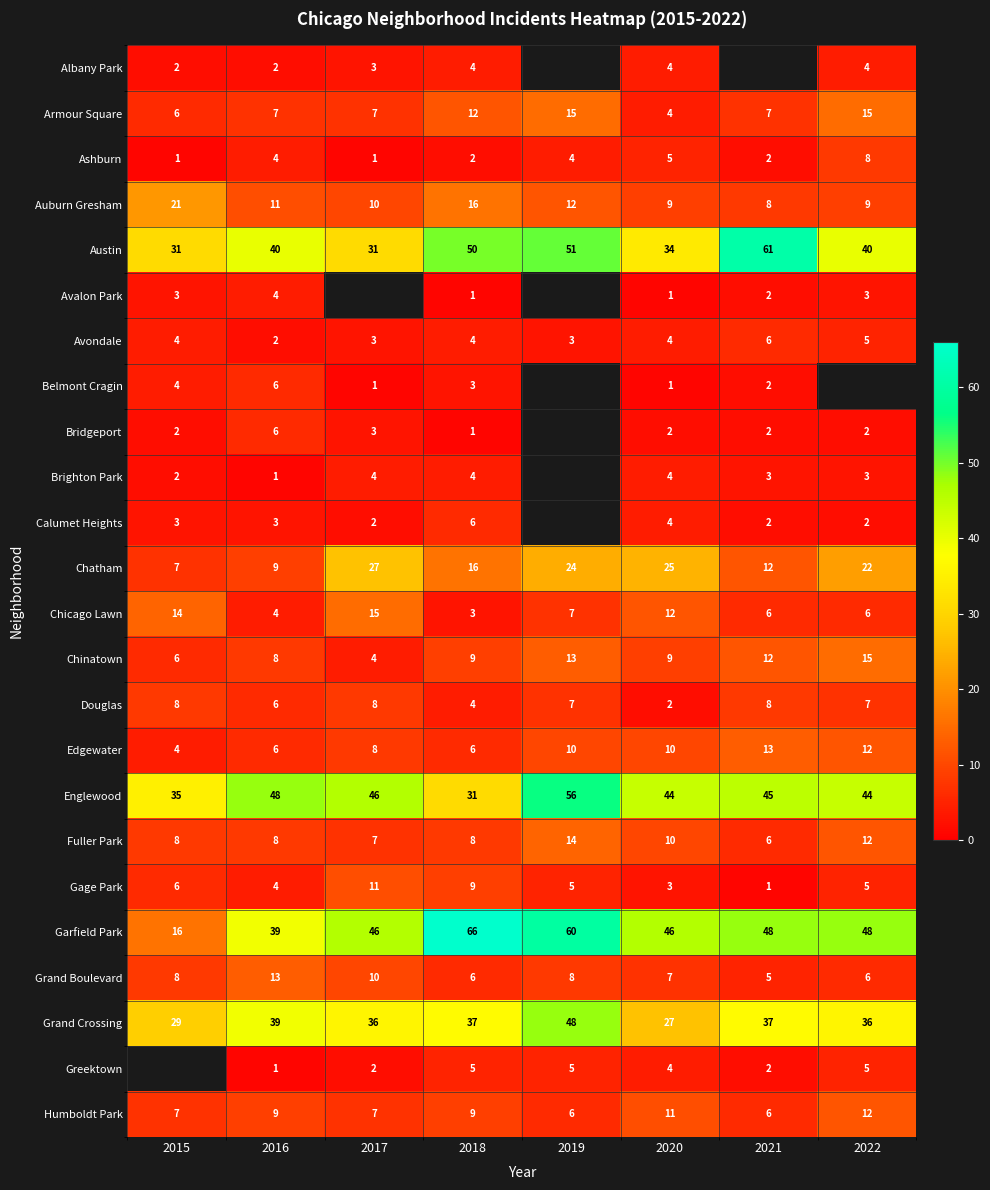

The Gage Park series shows 2 at 2021. True or false?

False